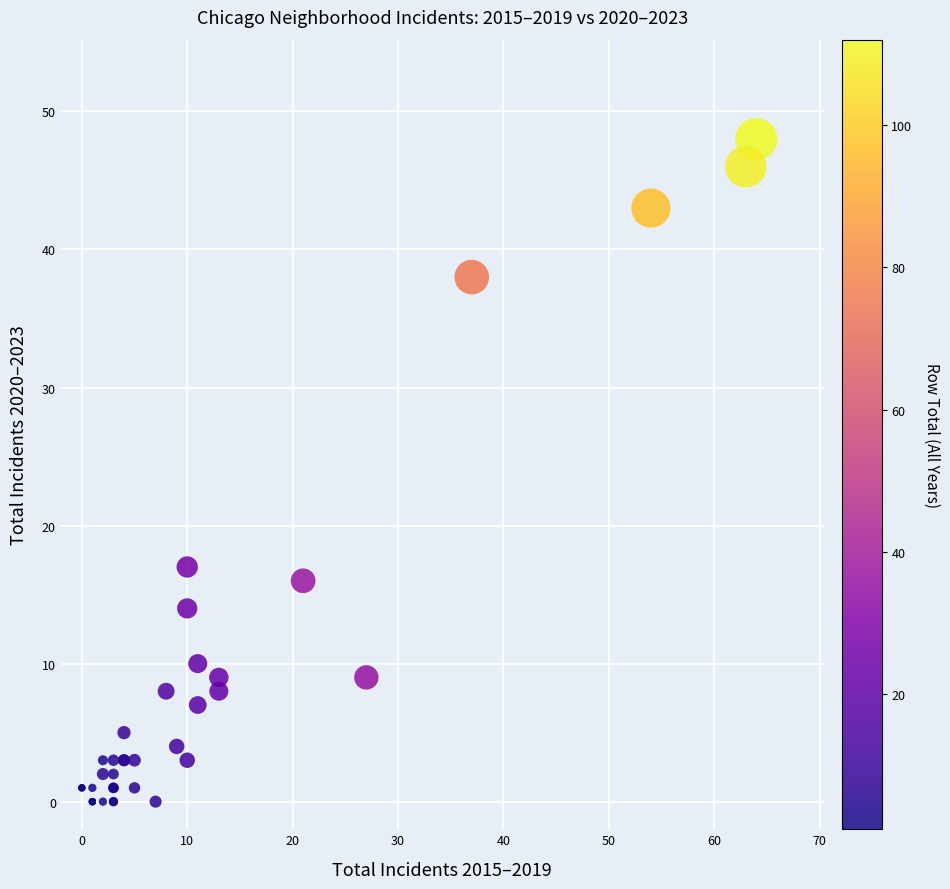

What Y value in the scatter plot is closest to 24?

17